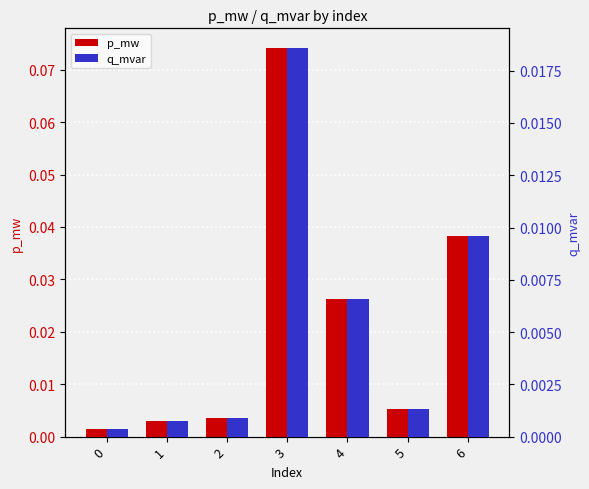

Is it true that q_mvar equals 0.0 at 1?

True